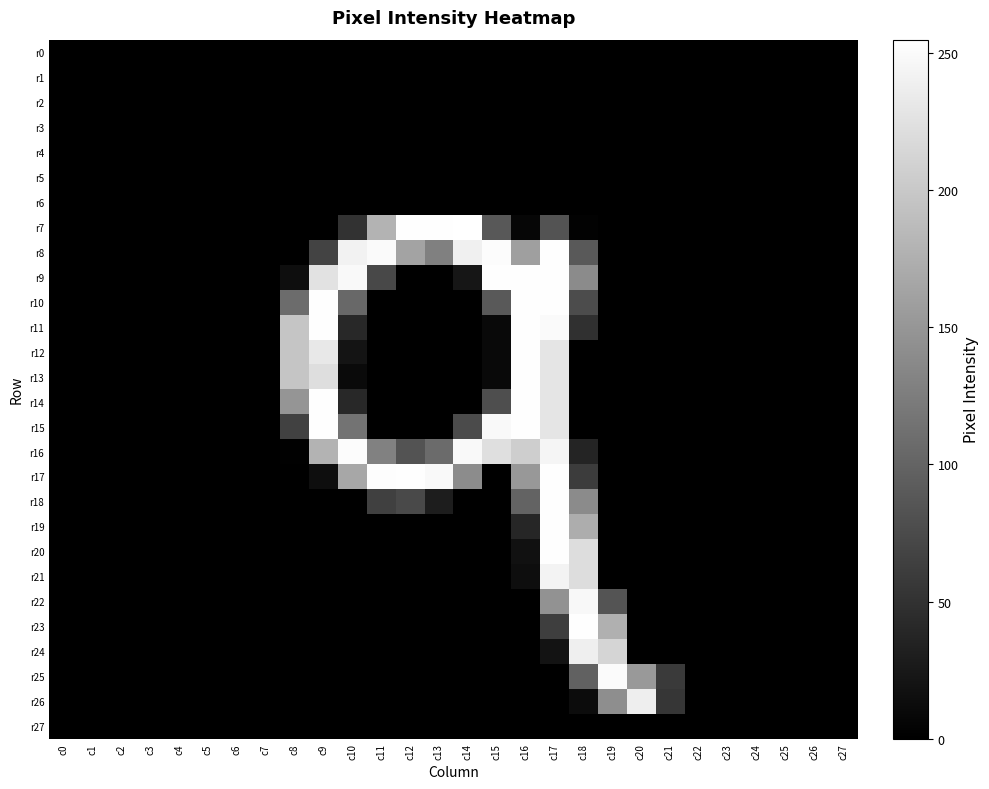

What is the total value across all series at c10?

1291